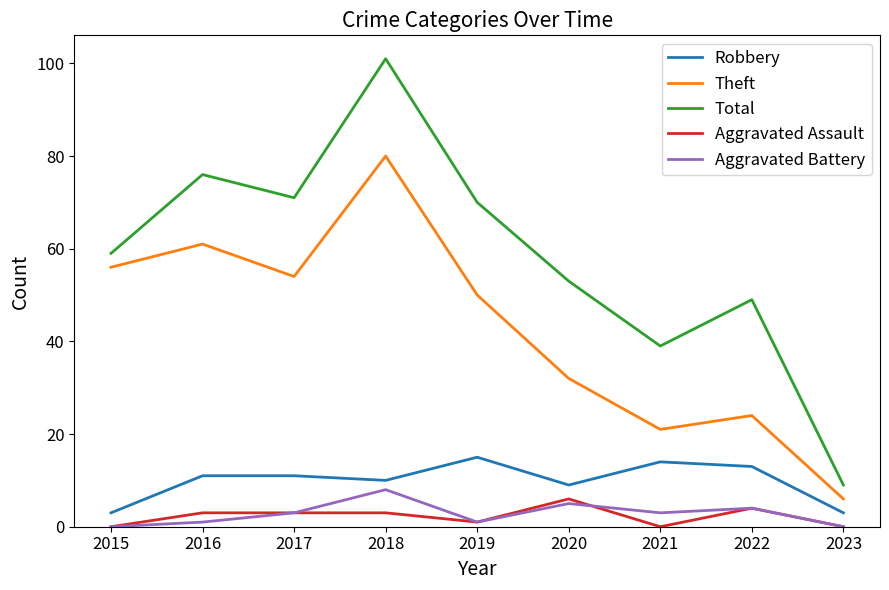

Which series has the largest range (max minus min)?

Total